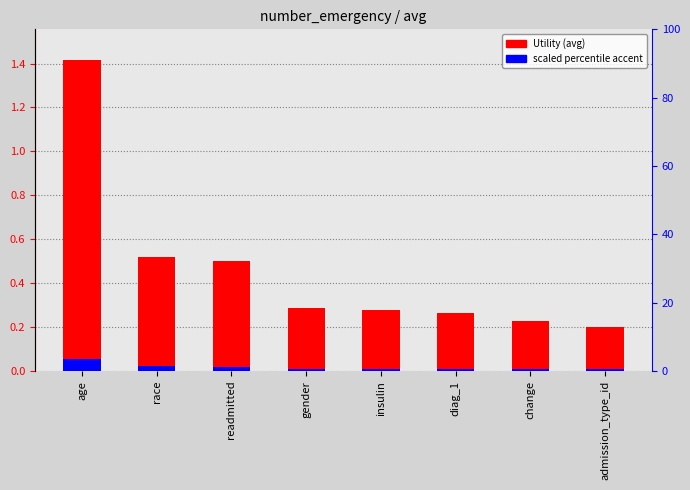

Which series changed the most between diag_1 and admission_type_id?

Utility (avg)